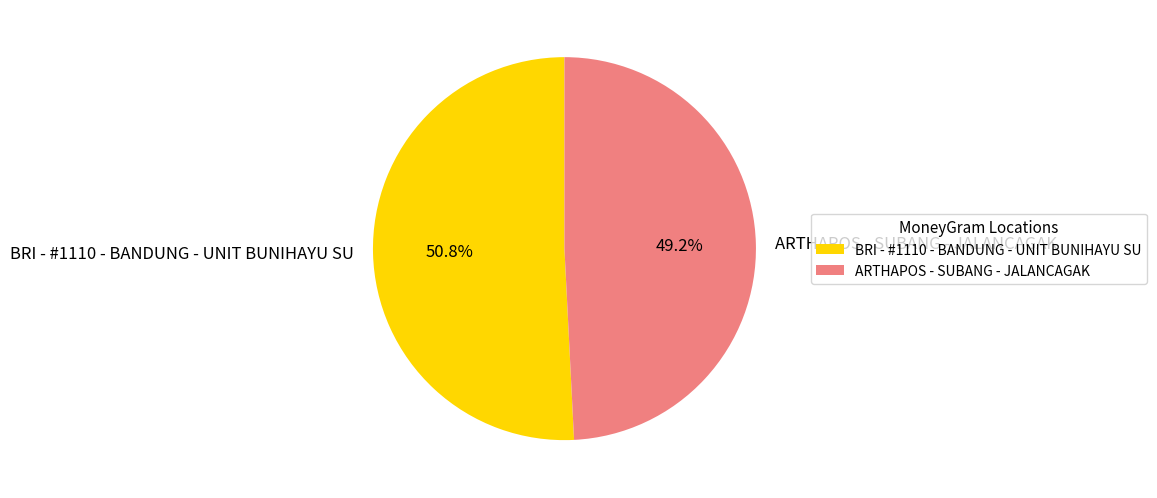

To the nearest percent, what is the combined percentage of ARTHAPOS - SUBANG - JALANCAGAK and BRI - #1110 - BANDUNG - UNIT BUNIHAYU SU?

100%